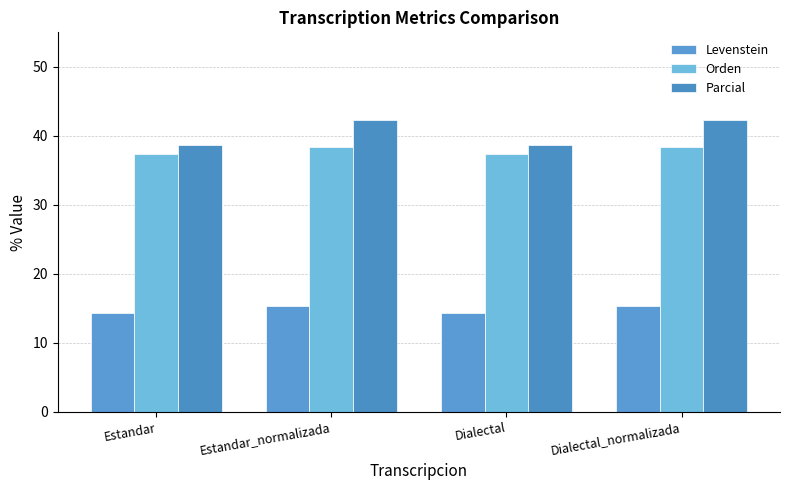

Rank the series by their maximum value, from lowest to highest.

Levenstein, Orden, Parcial